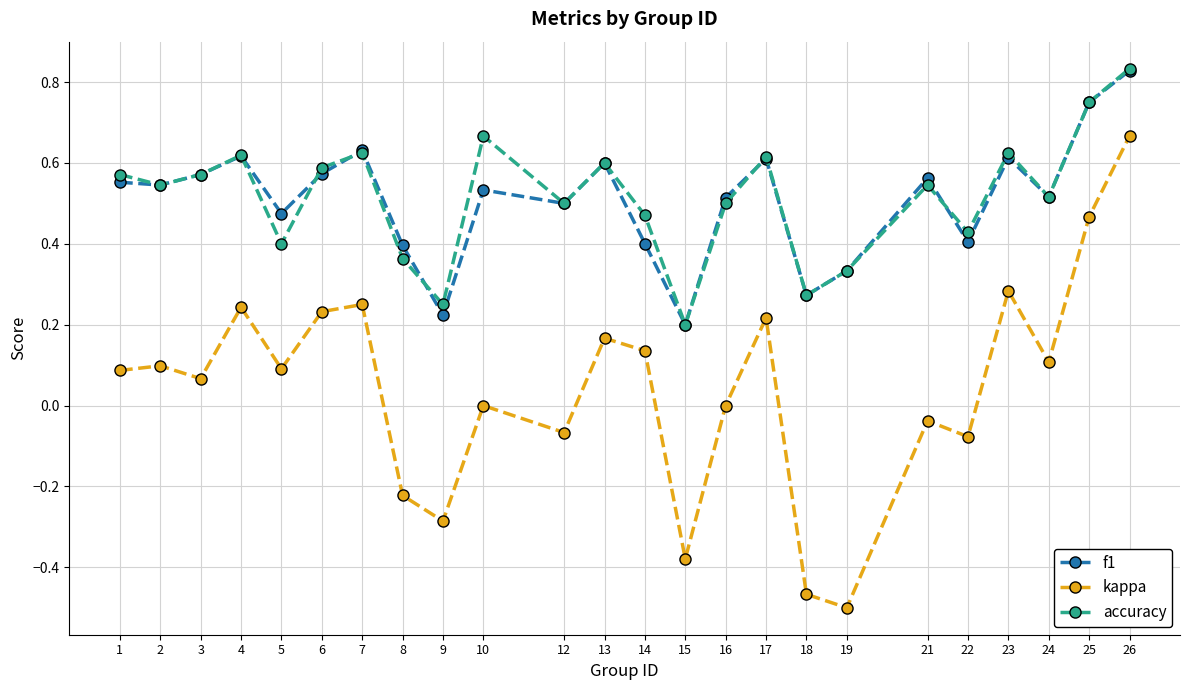

True or false: accuracy has a value of 0.5 at 14.

True